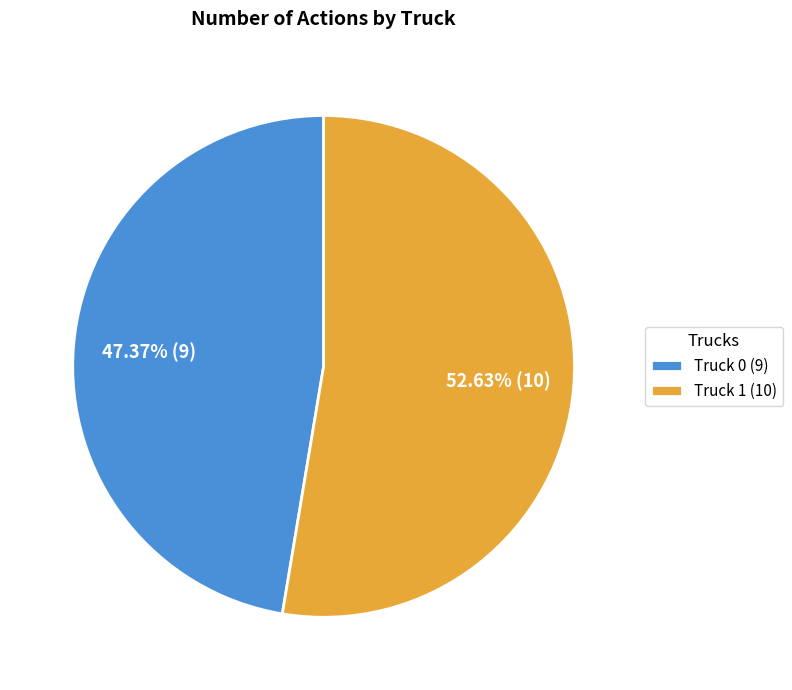

The Truck 0 slice represents 47% of the pie. True or false?

True